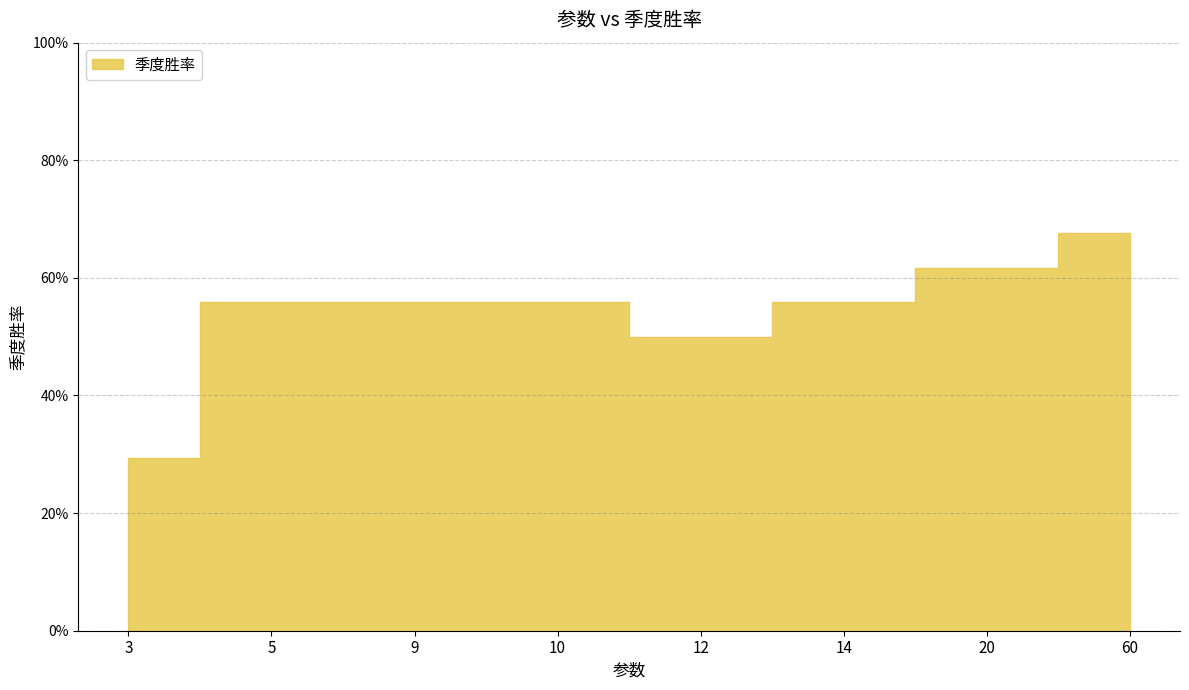

The chart shows a value of 0.6 at 20. True or false?

True